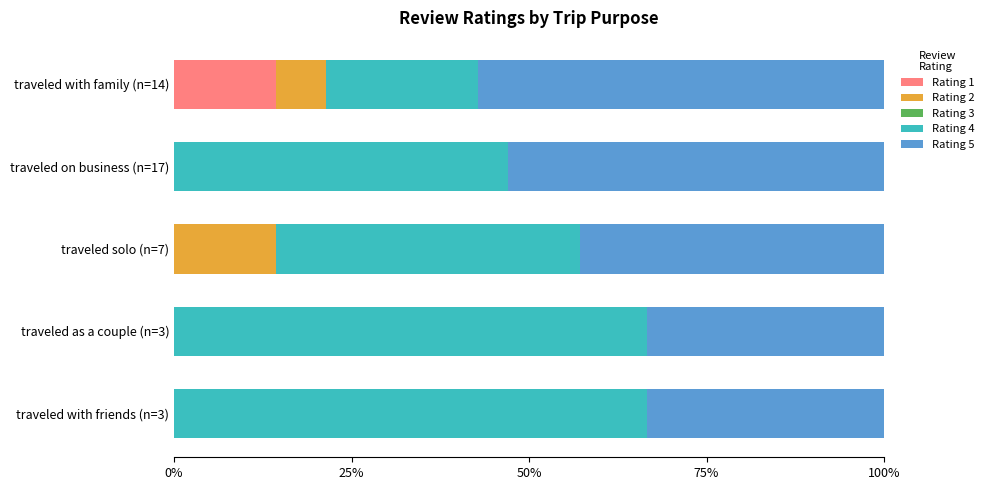

How many categories are shown in the chart?

5